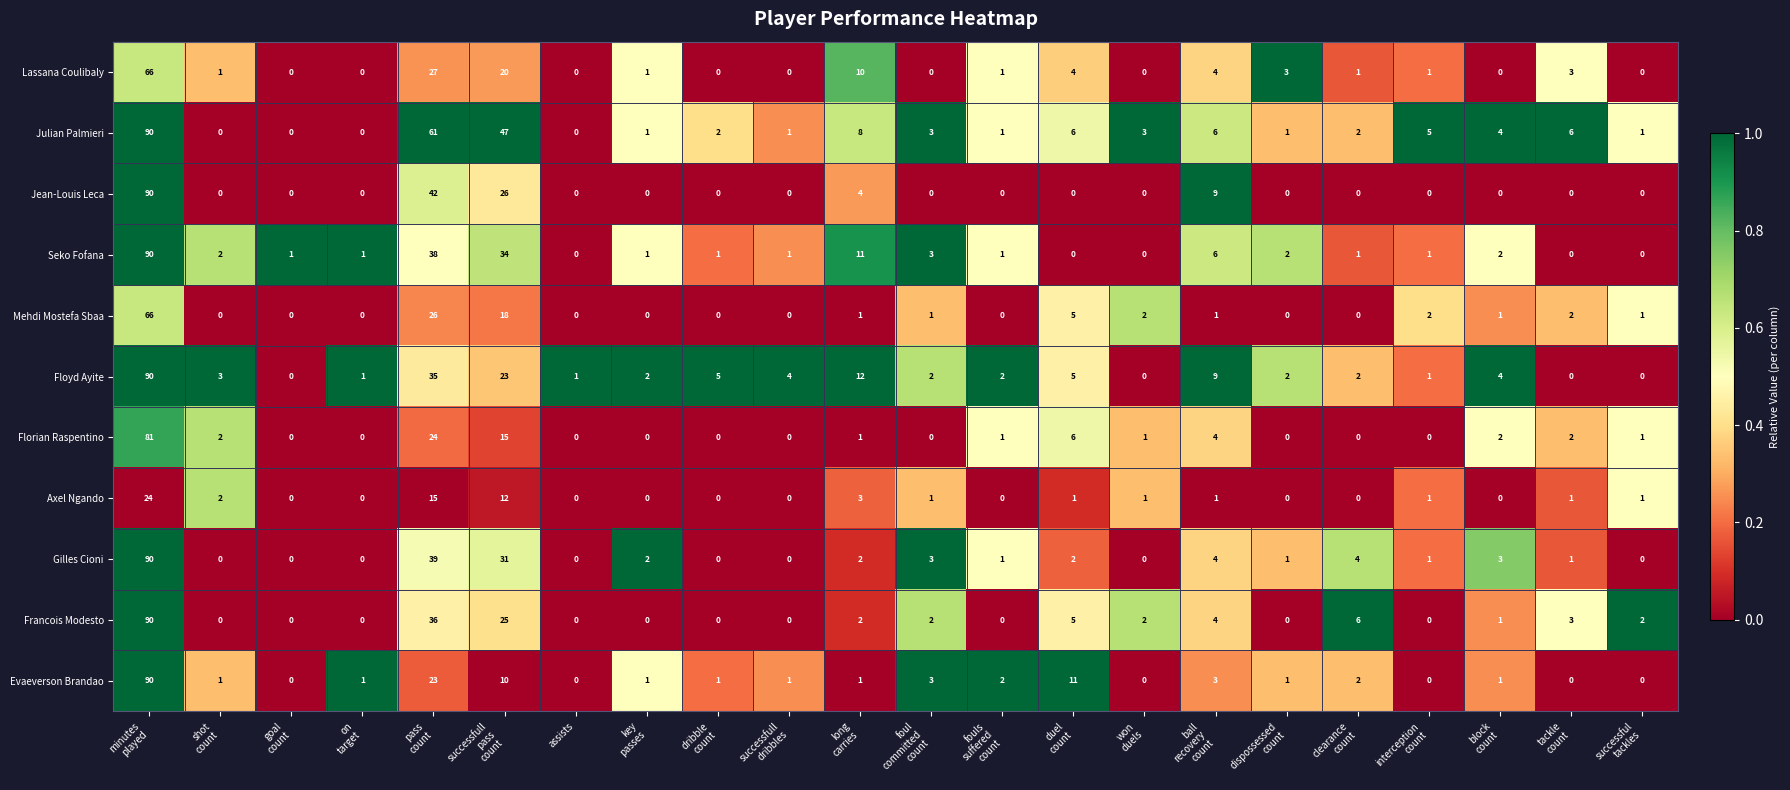

At how many categories does at least one series exceed 32?

3